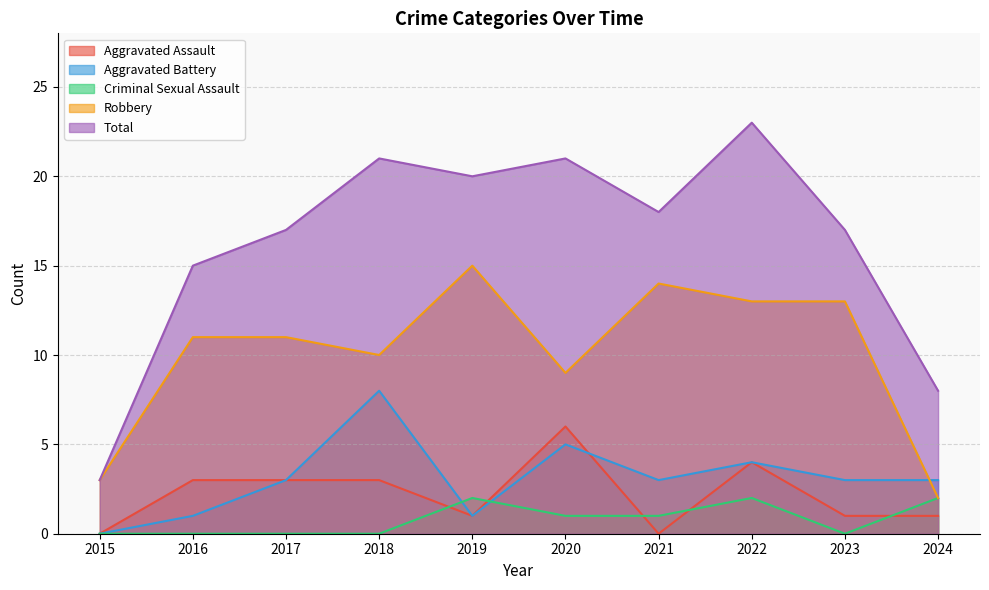

Reading left to right, list all the values displayed in this chart.

Aggravated Assault: 2015=0	2016=3	2017=3	2018=3	2019=1	2020=6	2021=0	2022=4	2023=1	2024=1
Aggravated Battery: 2015=0	2016=1	2017=3	2018=8	2019=1	2020=5	2021=3	2022=4	2023=3	2024=3
Criminal Sexual Assault: 2015=0	2016=0	2017=0	2018=0	2019=2	2020=1	2021=1	2022=2	2023=0	2024=2
Robbery: 2015=3	2016=11	2017=11	2018=10	2019=15	2020=9	2021=14	2022=13	2023=13	2024=2
Total: 2015=3	2016=15	2017=17	2018=21	2019=20	2020=21	2021=18	2022=23	2023=17	2024=8